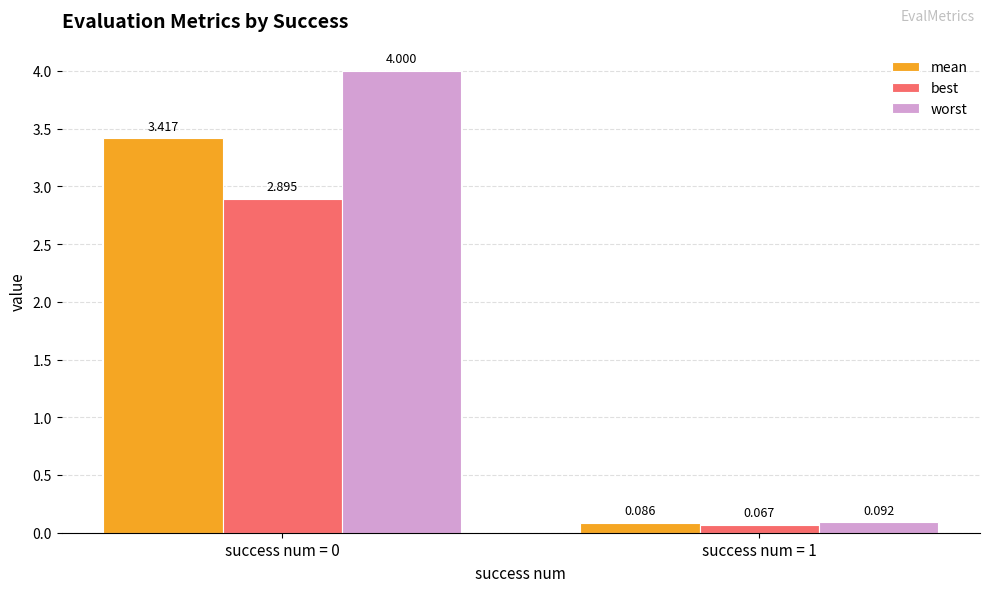

Which series has the widest spread of values?

worst